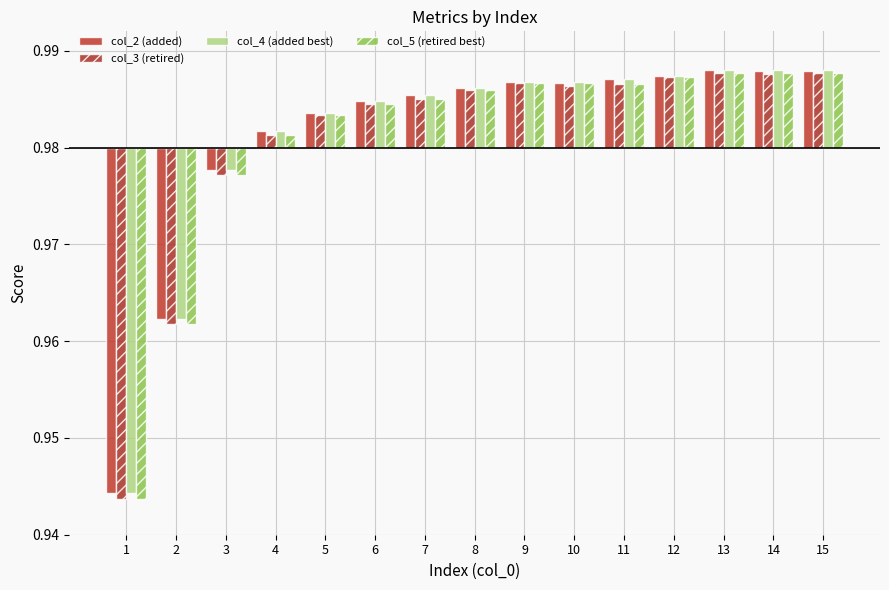

Between 8 and 12, which is larger?

12